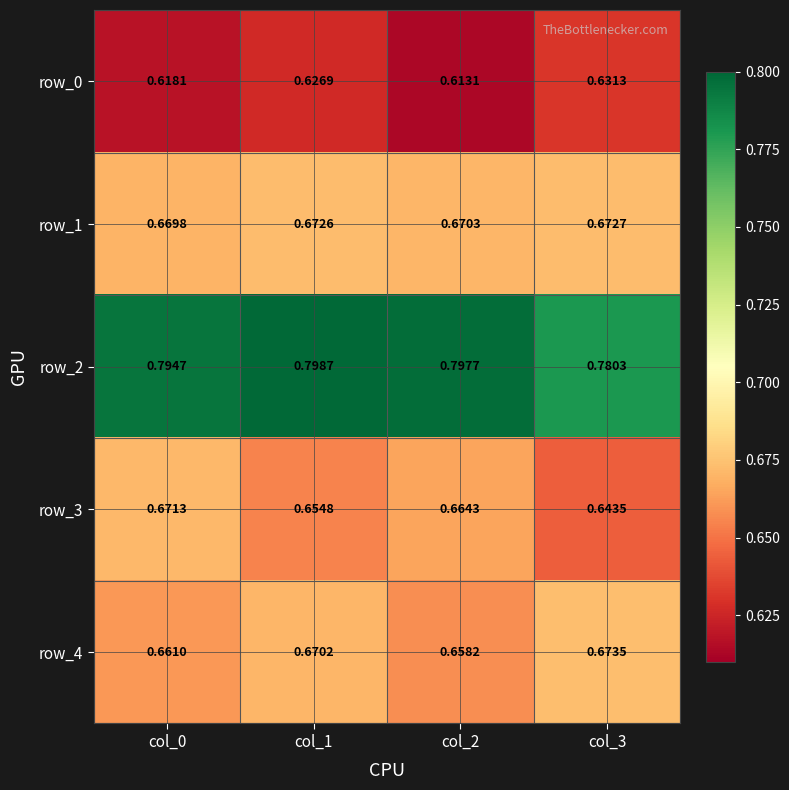

Which label corresponds to the smallest value in the chart?

col_2